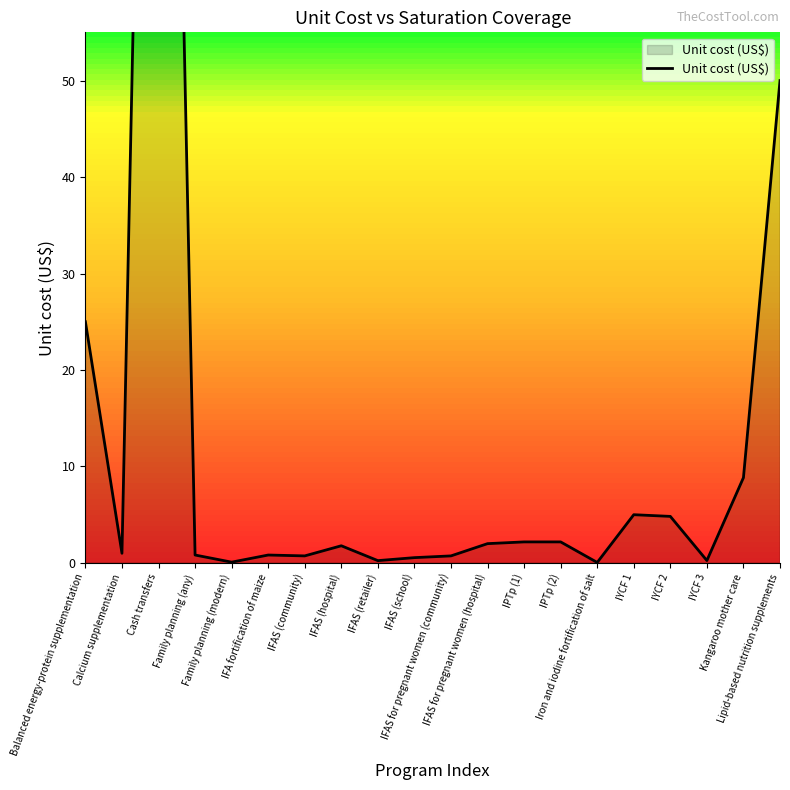

Count the number of values greater than 1.

10